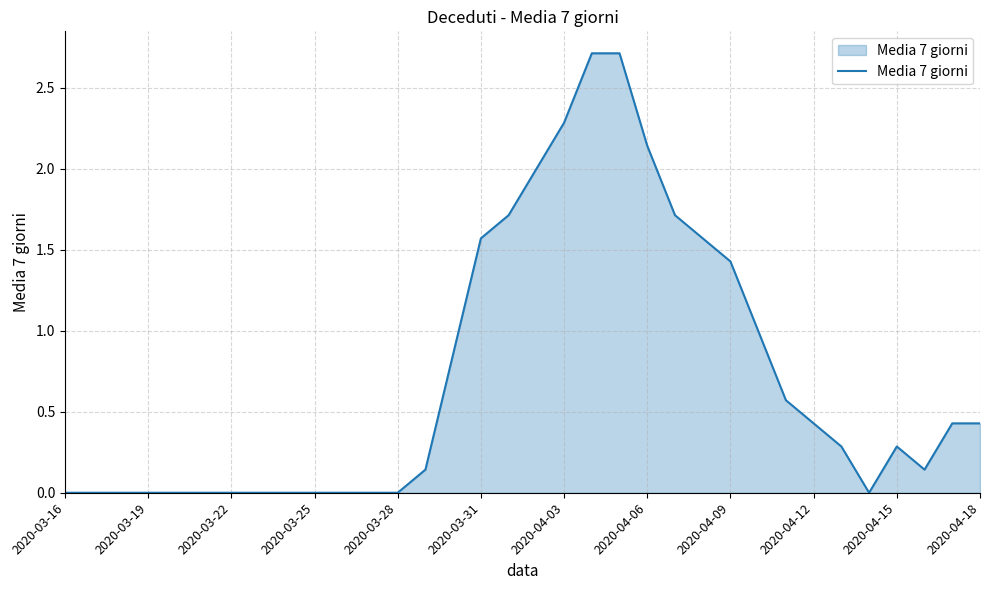

What is the greatest value displayed?

2.7